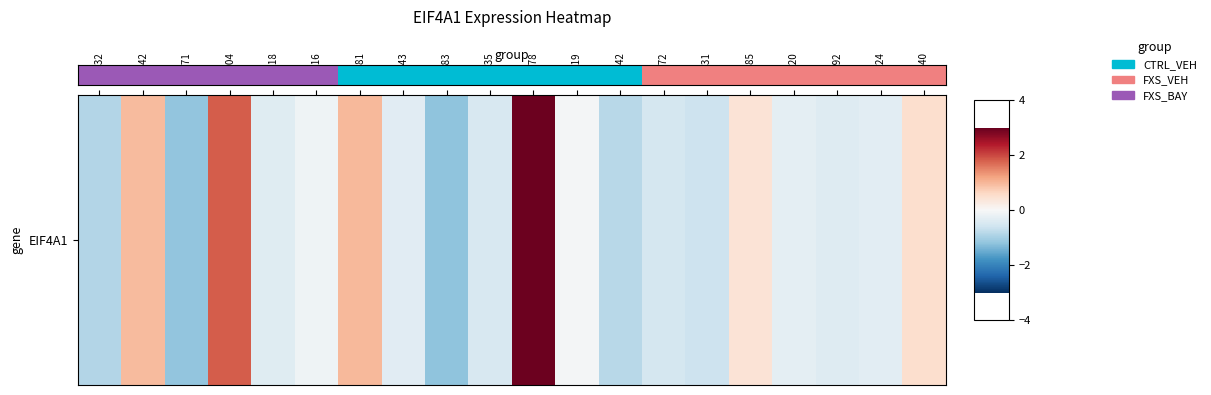

How many data points are above 1?

6